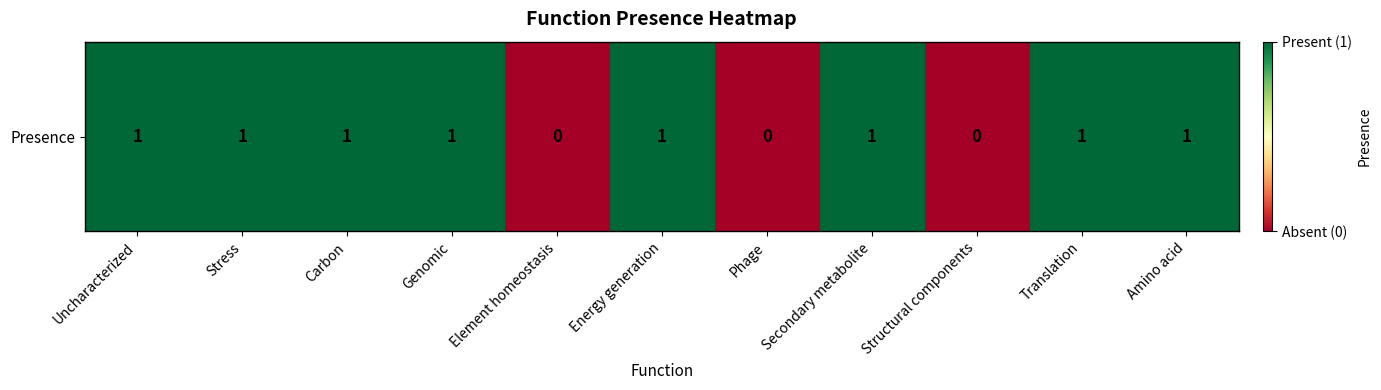

Reading left to right, what are all the values shown in this chart?

Uncharacterized=1	Stress=1	Carbon=1	Genomic=1	Element homeostasis=0	Energy generation=1	Phage=0	Secondary metabolite=1	Structural components=0	Translation=1	Amino acid=1